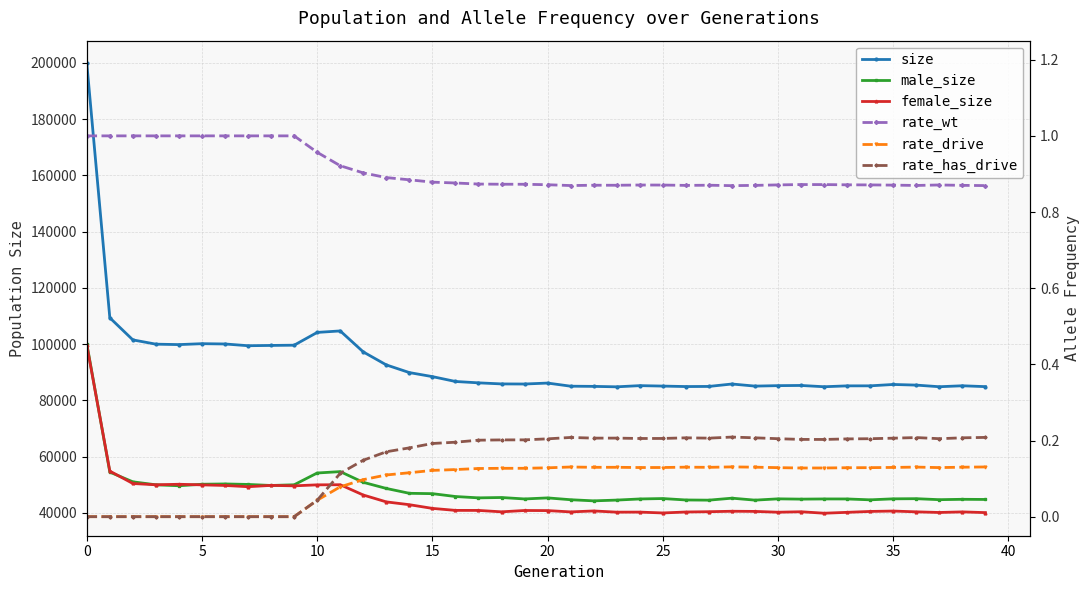

The male_size series shows 68551.8 at 38. True or false?

False